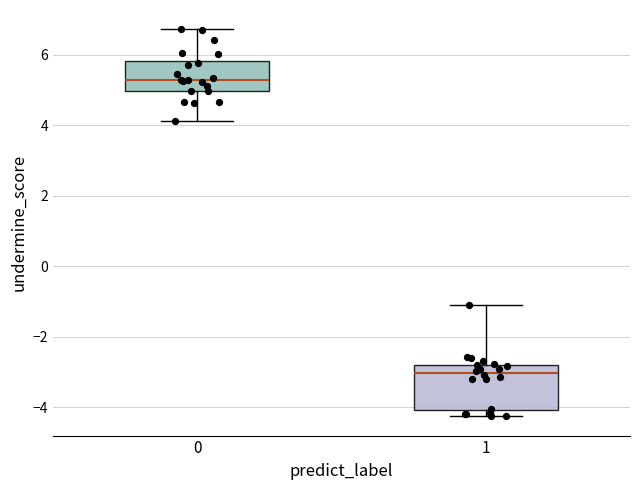

Where is the upper edge of the box at x = 1 on the y-axis? The values are not printed on the chart, so give them approximately, as read against the axis.

-2.8